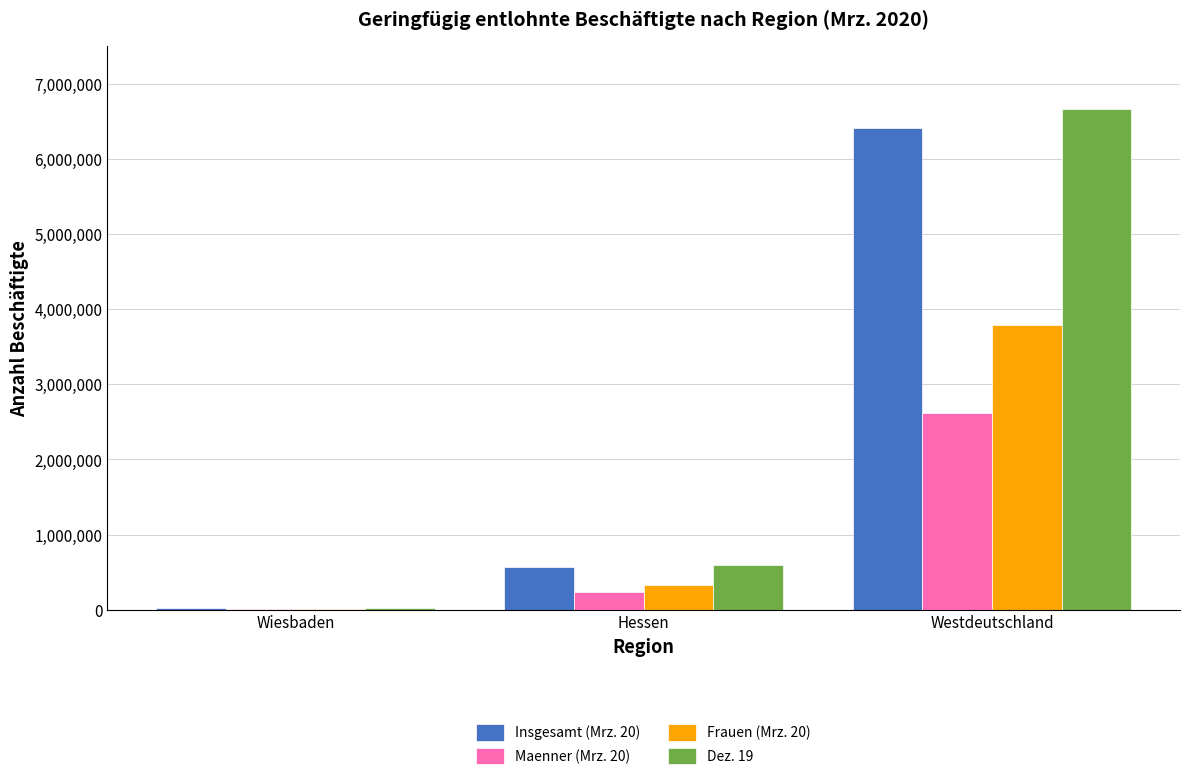

Which series changed the most between Hessen and Westdeutschland?

Dez. 19